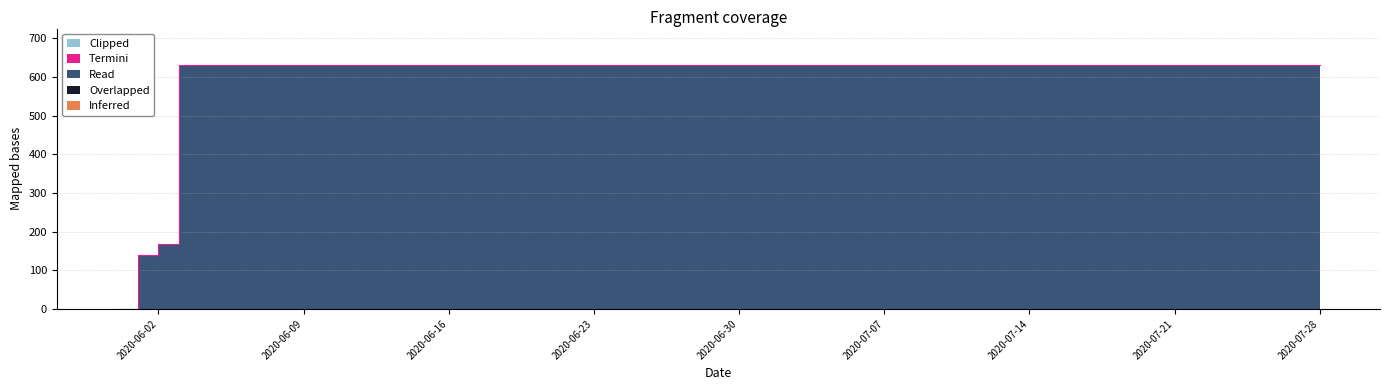

List the series in order of their peak value, lowest first.

Inferred, Overlapped, Termini, Clipped, Read